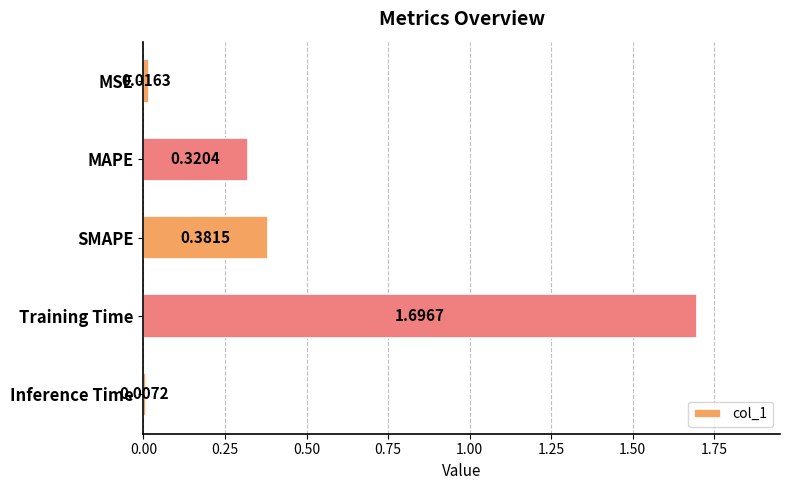

What is the sum of the values at Training Time and MSE?

1.7